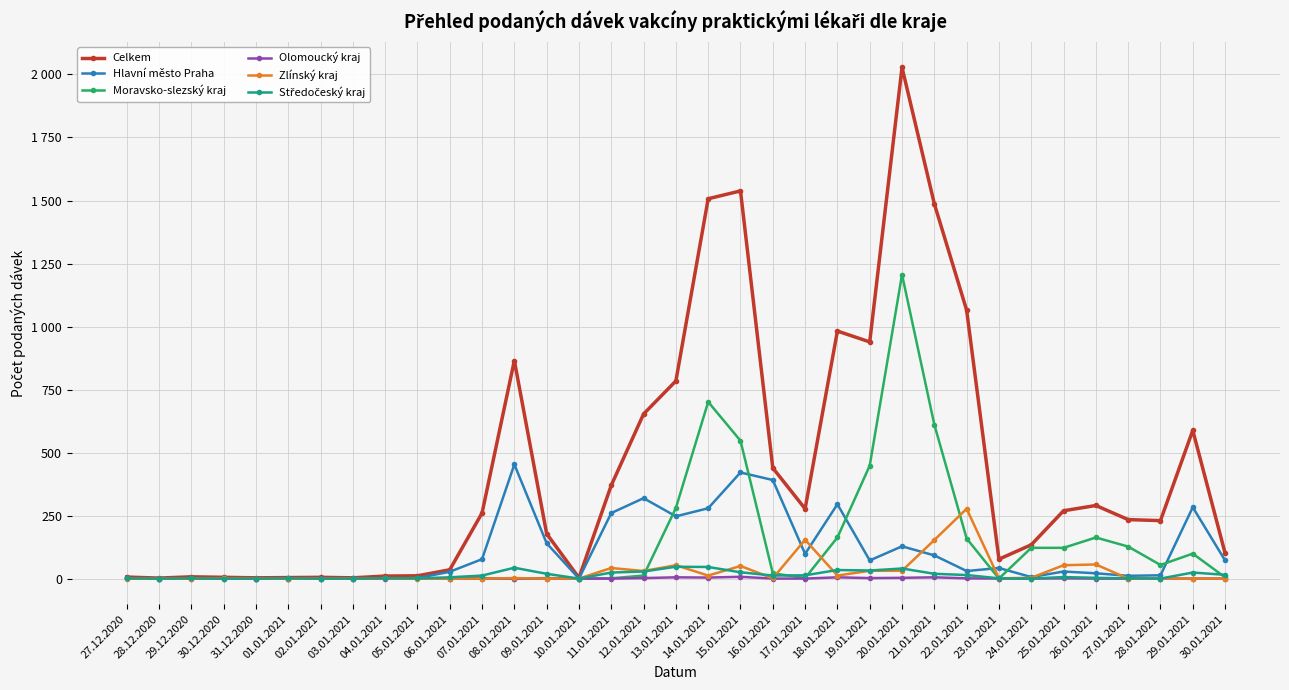

In Zlínský kraj, how many points are lower than both neighbors (excluding endpoints)?

5